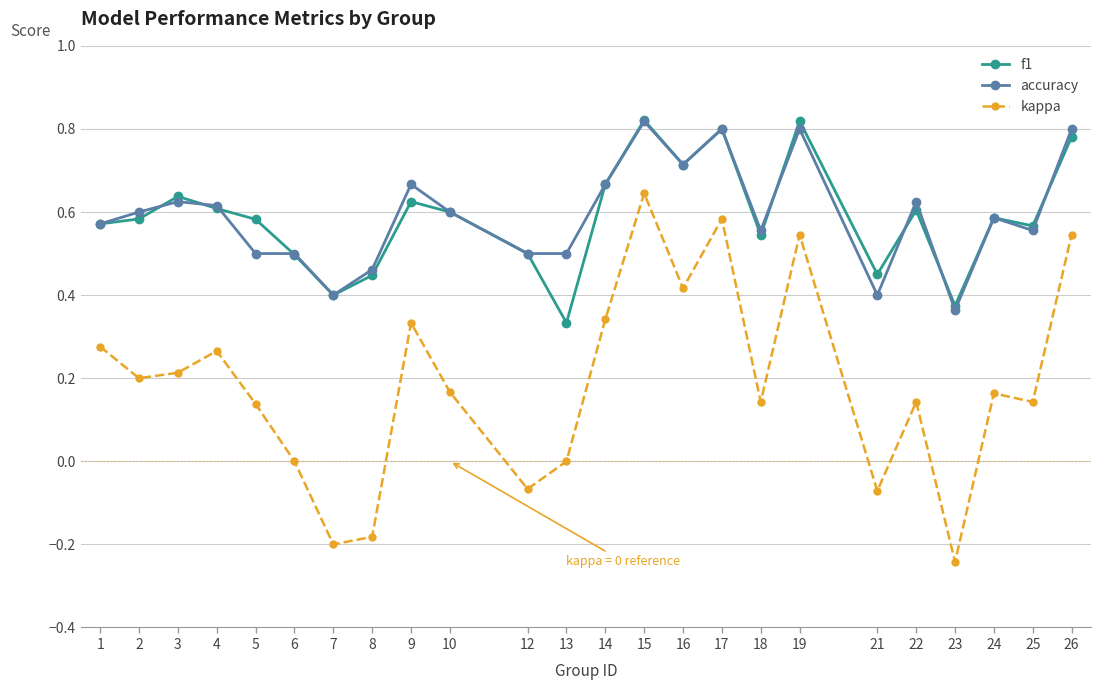

True or false: accuracy and kappa intersect in this chart.

False